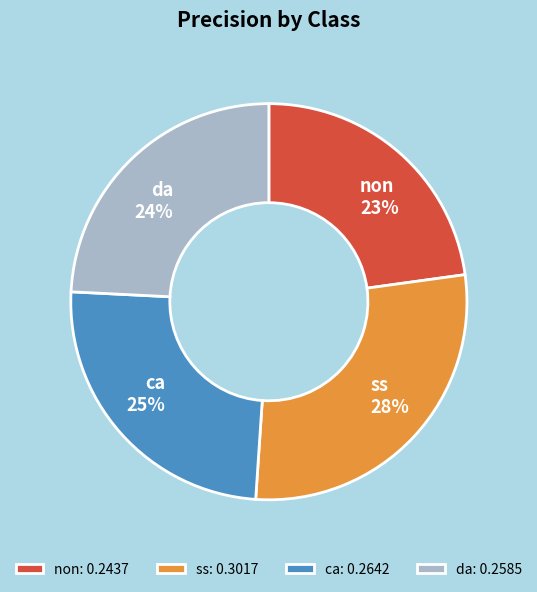

True or false: da accounts for 24% of the total.

True